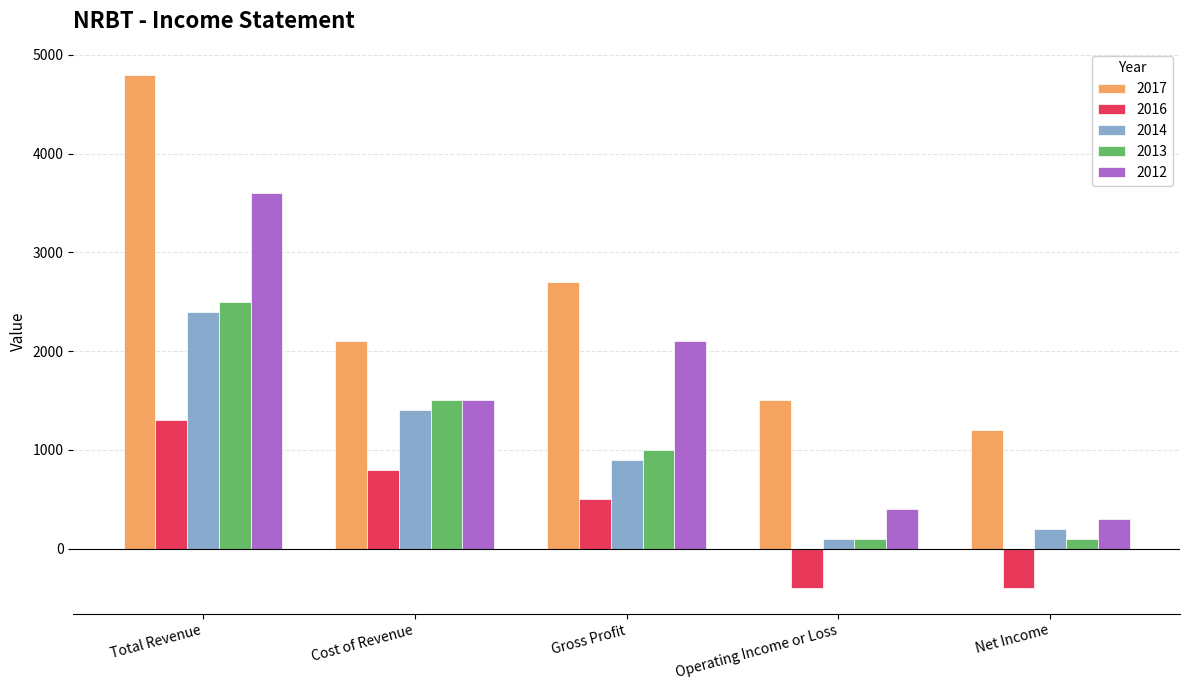

The 2012 series shows 121 at Net Income. True or false?

False